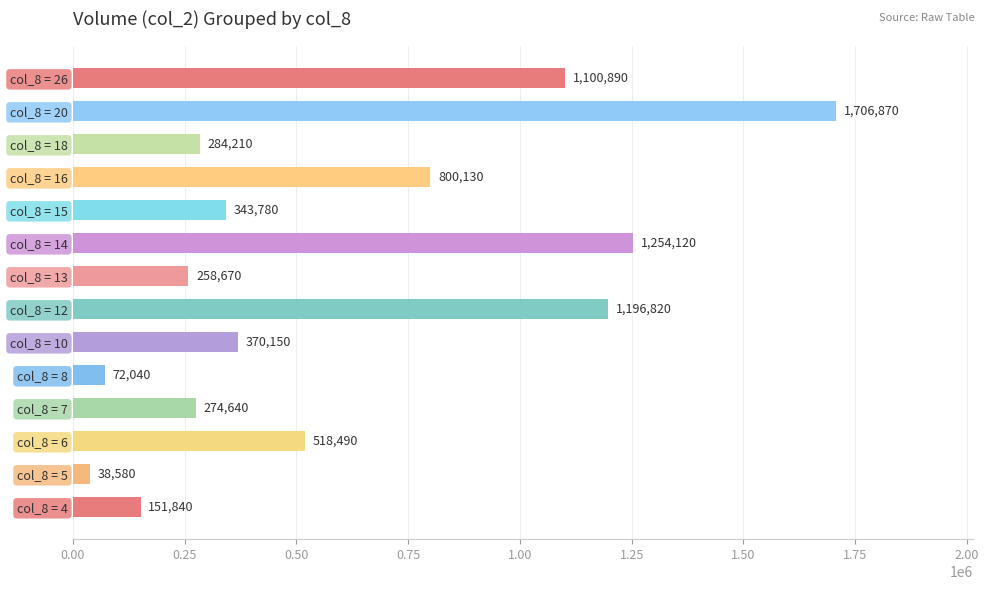

Approximately how many times larger is the value at col_8 = 10 compared to col_8 = 26?

0.3